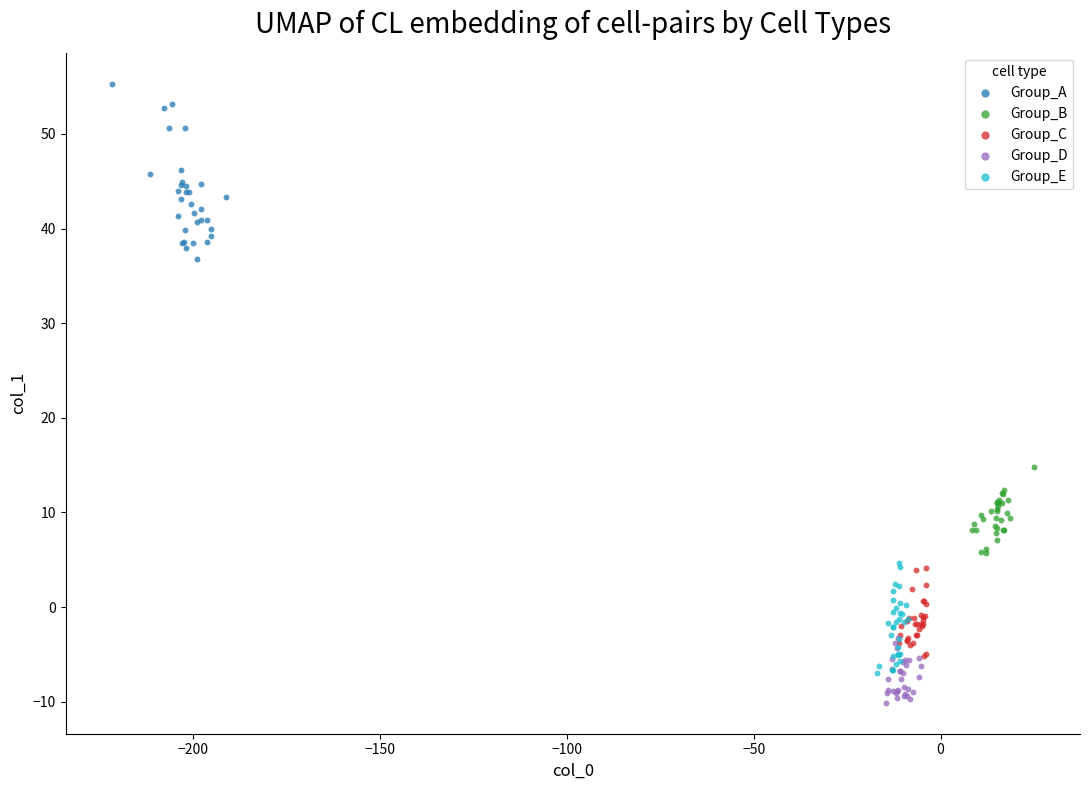

Which series contains the lowest Y value?

Group_D